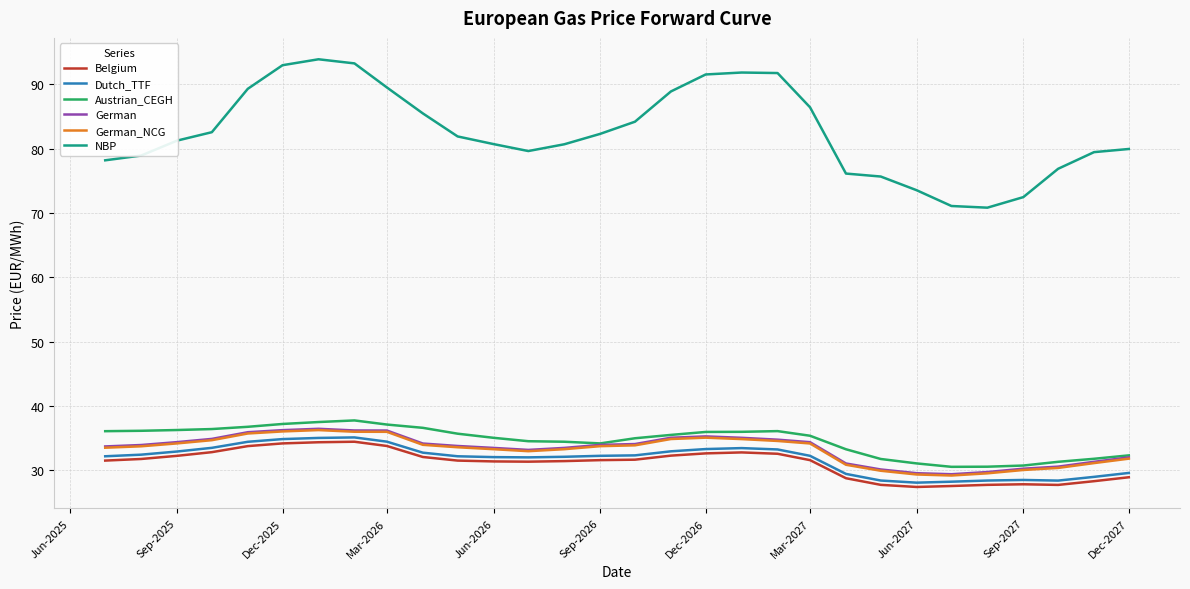

True or false: NBP and Dutch_TTF intersect in this chart.

False